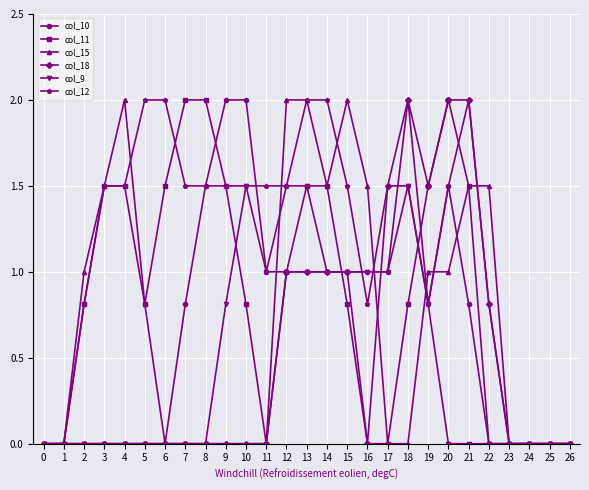

Count the number of categories in the chart.

27